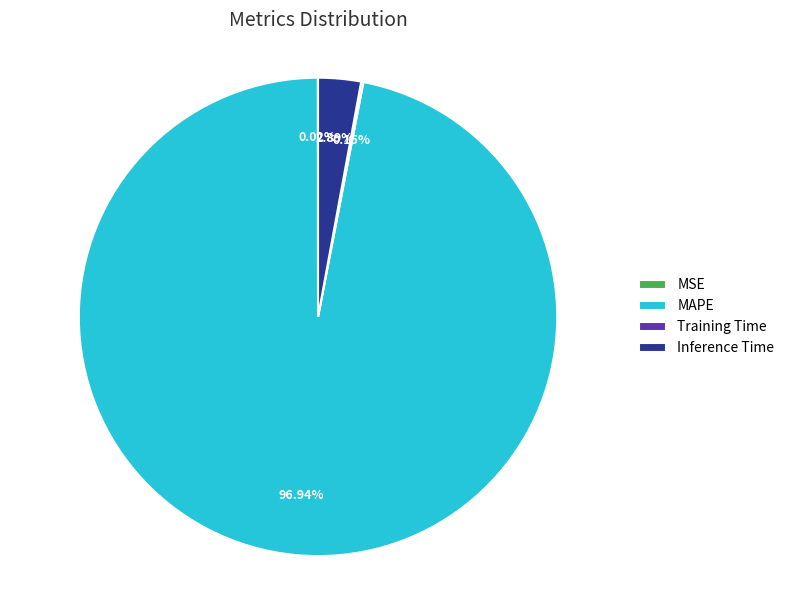

Is there any slice that represents more than half of the pie?

Yes